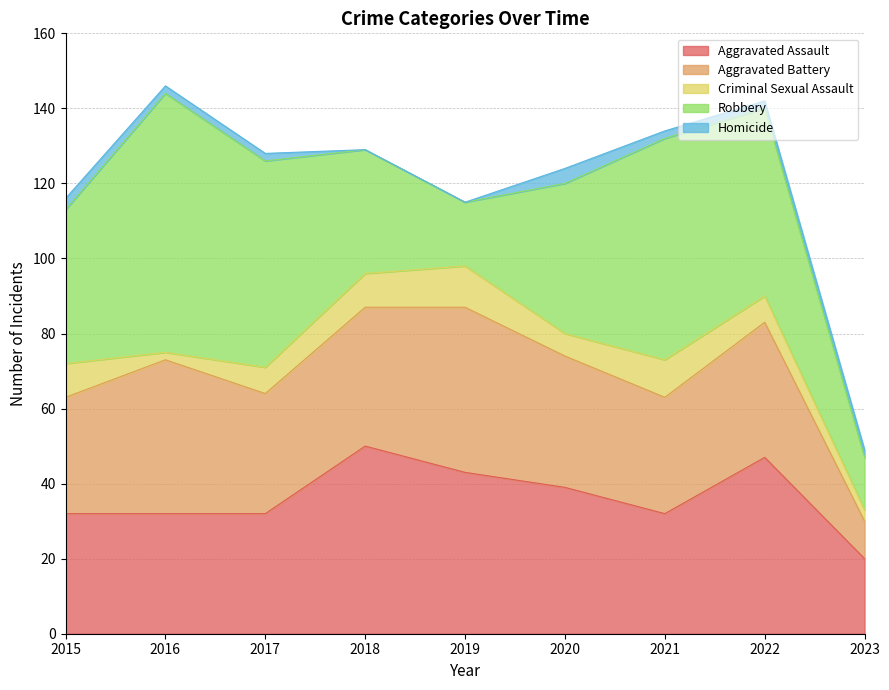

The value of Criminal Sexual Assault at 2015 is 9. True or false?

True